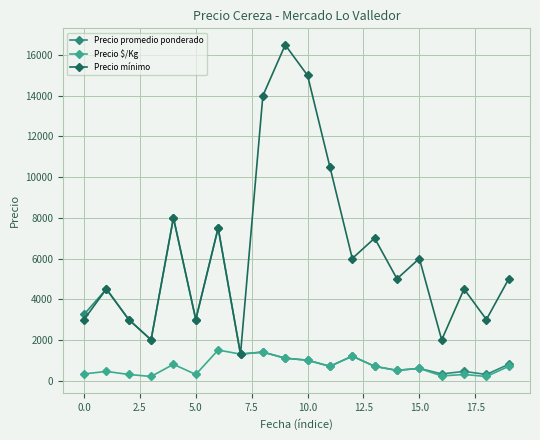

Rank the series by their average value, from lowest to highest.

Precio $/Kg, Precio promedio ponderado, Precio mínimo